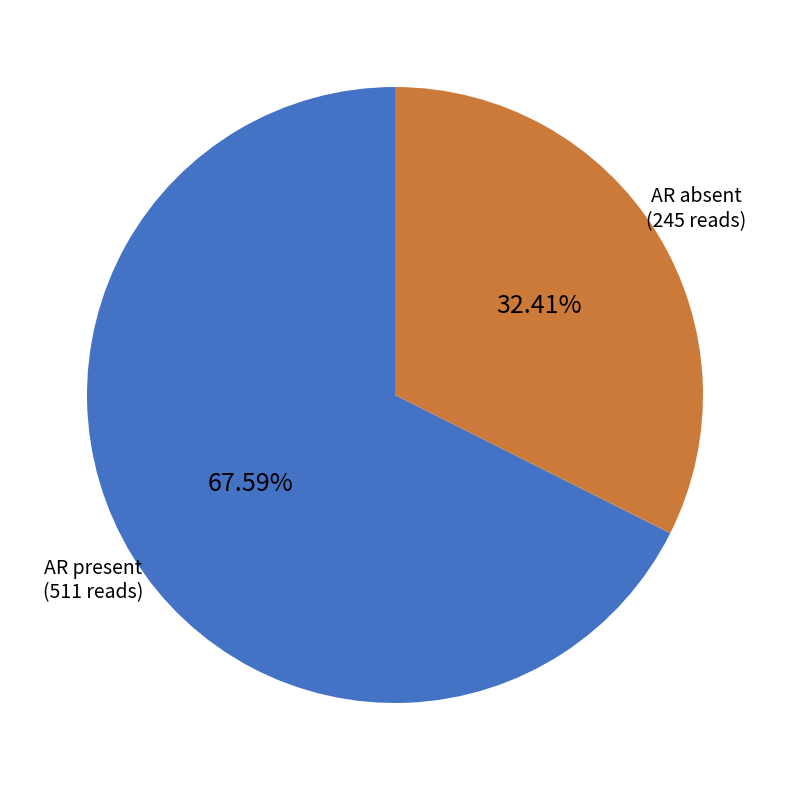

Count the number of slices in the pie.

2